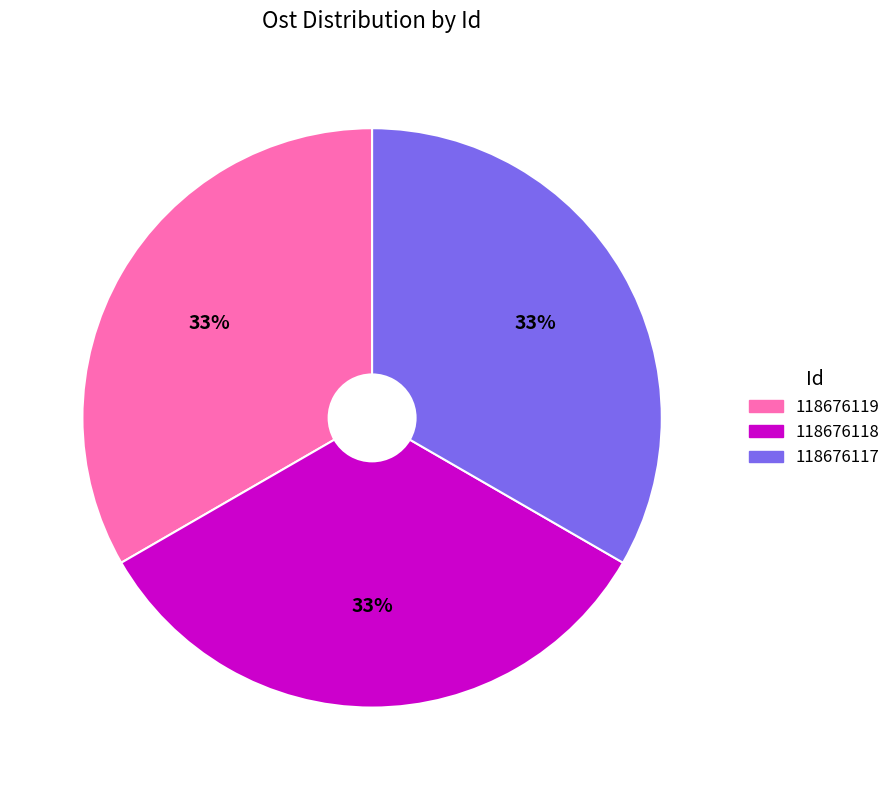

Is it true that 118676117 is 48% of the pie?

False